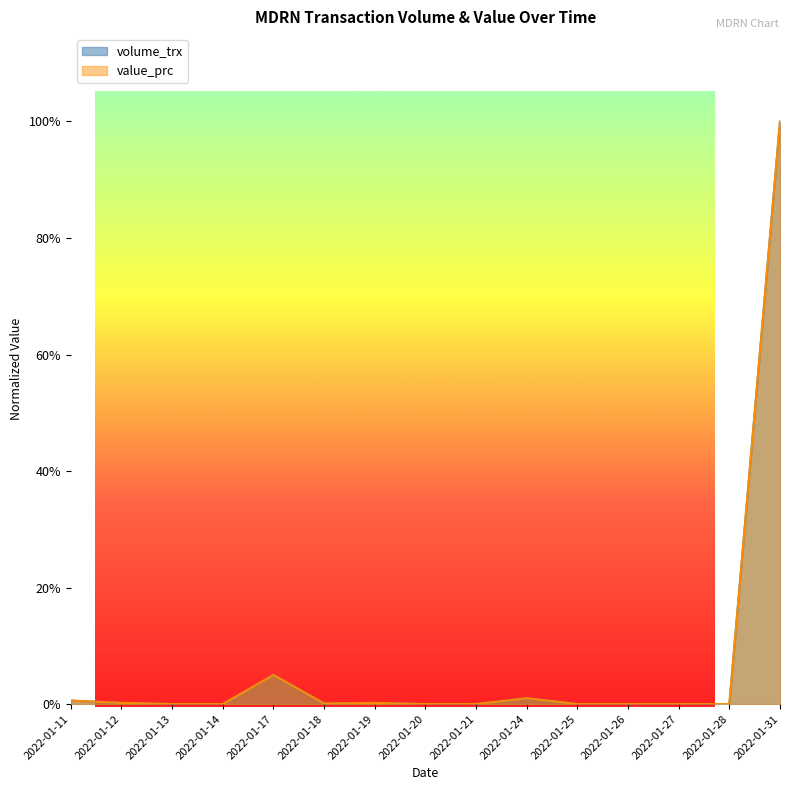

At how many categories does at least one series exceed 0?

7